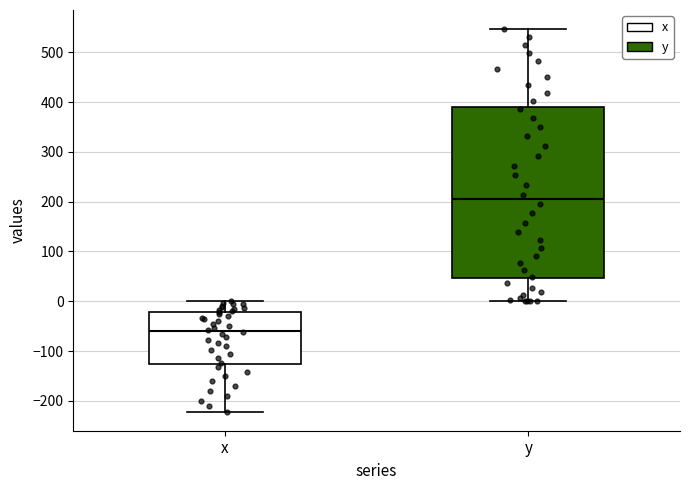

Which box's median line is the highest?

y